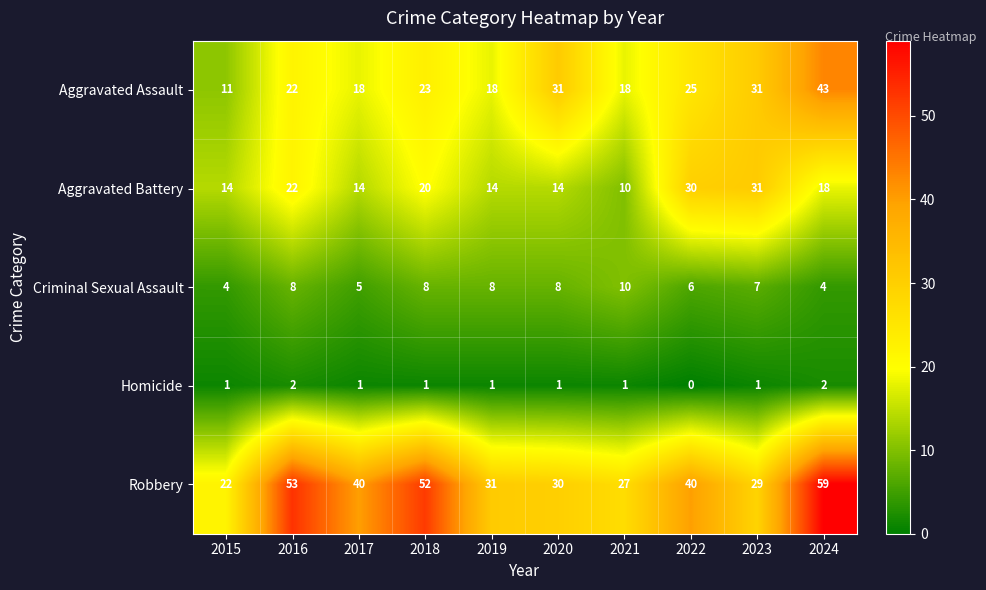

Between 2015 and 2022, which is larger?

2015